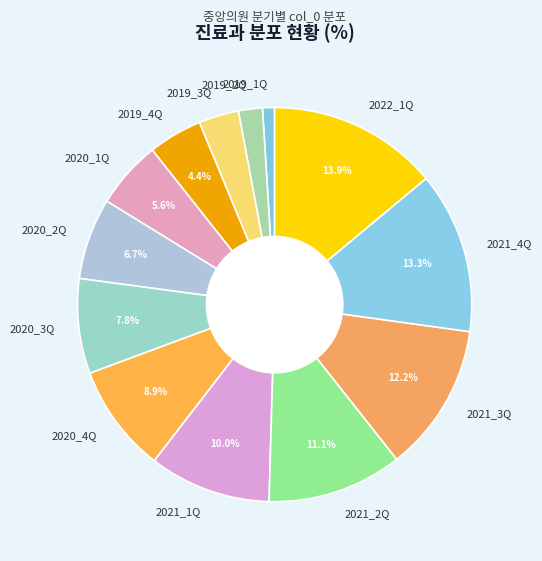

How many segments does this pie chart have?

13